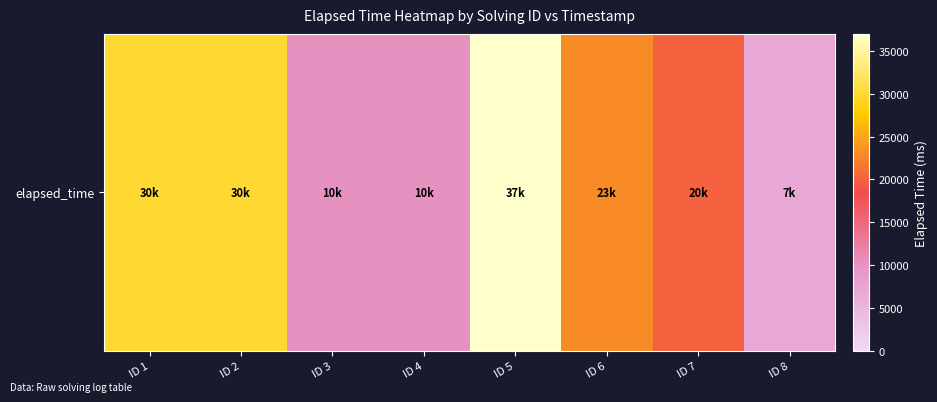

How many values are between 10000 and 30000?

6